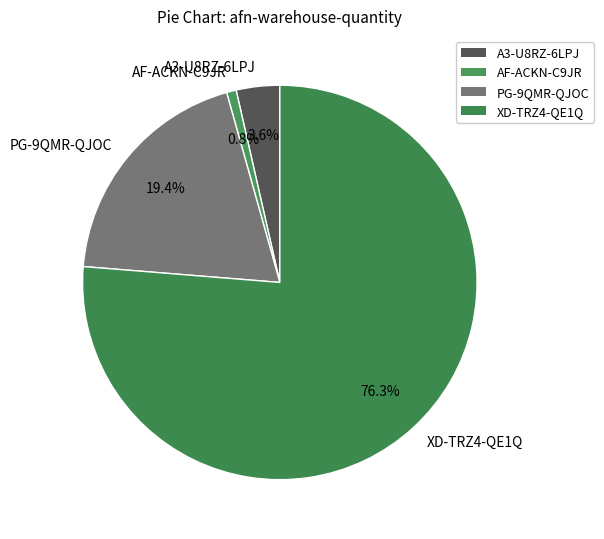

To the nearest percent, what is the difference between the largest and smallest slice percentages?

75%